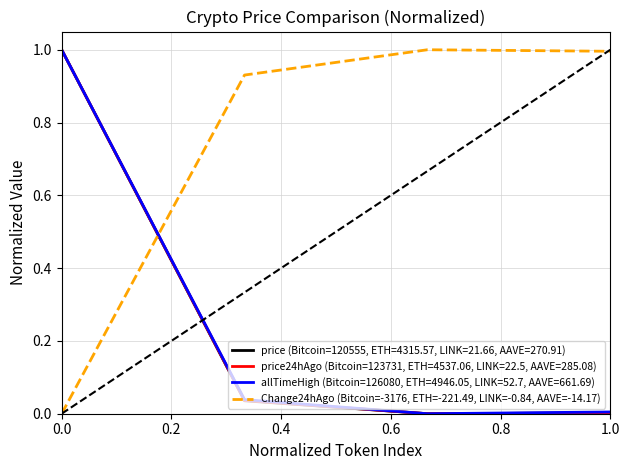

How many data points are above 0?

3